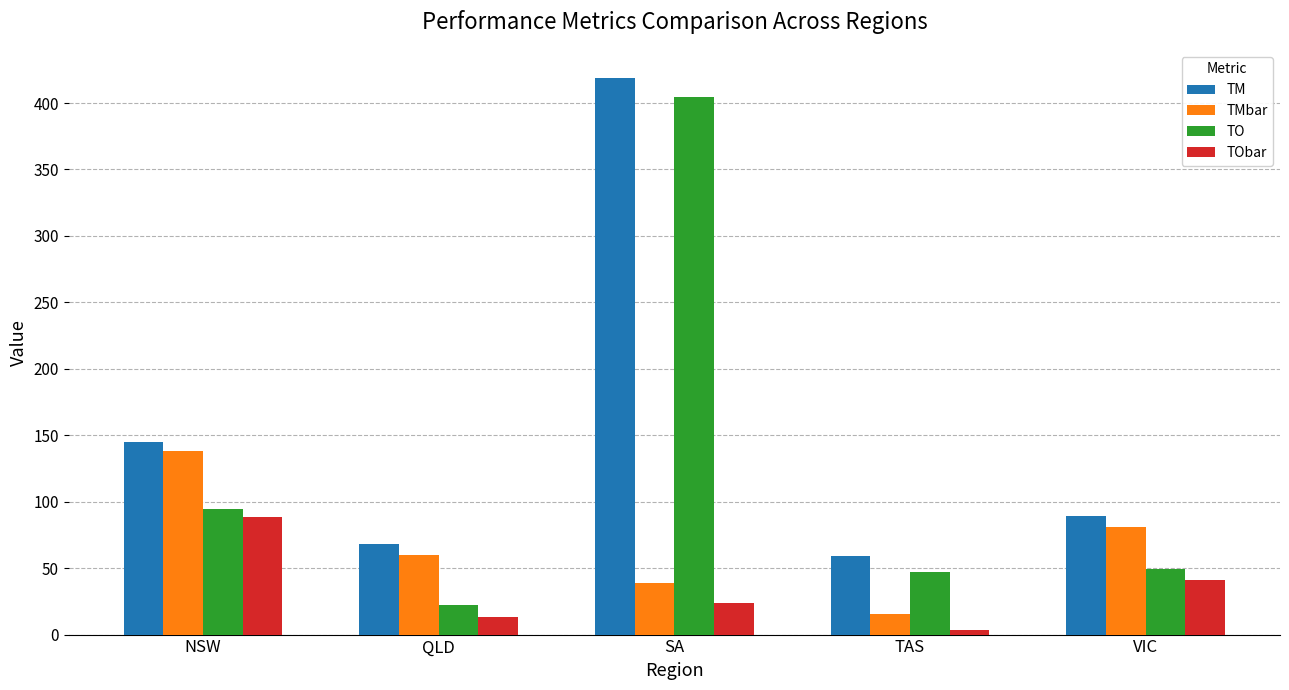

At which category does the chart reach its peak across all series?

SA